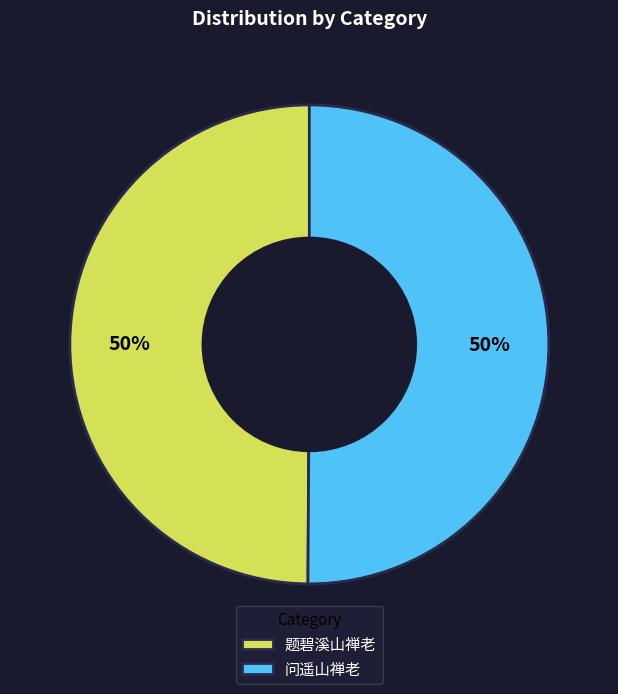

To the nearest percent, what is the average slice percentage?

50%